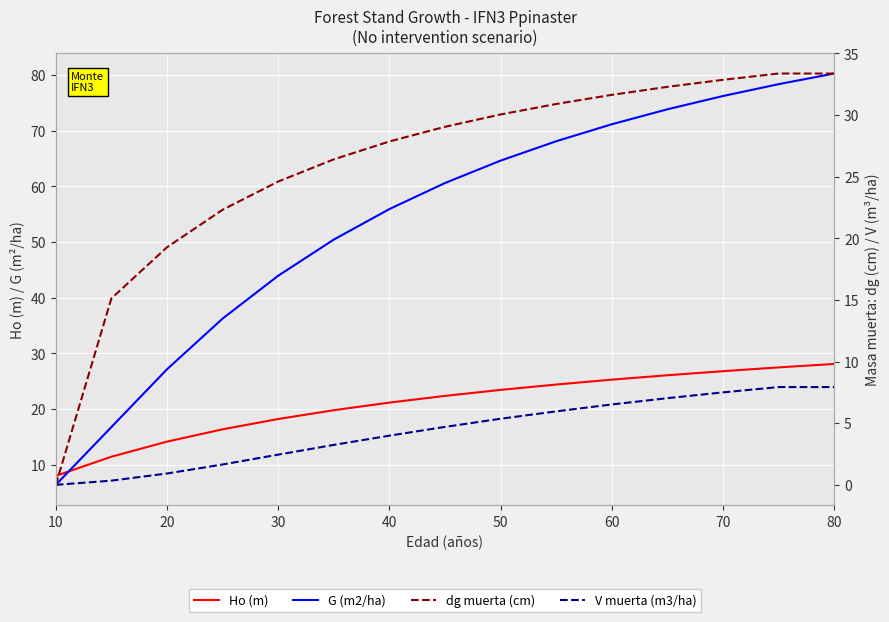

How many data points in Ho (m) are less than 22?

7